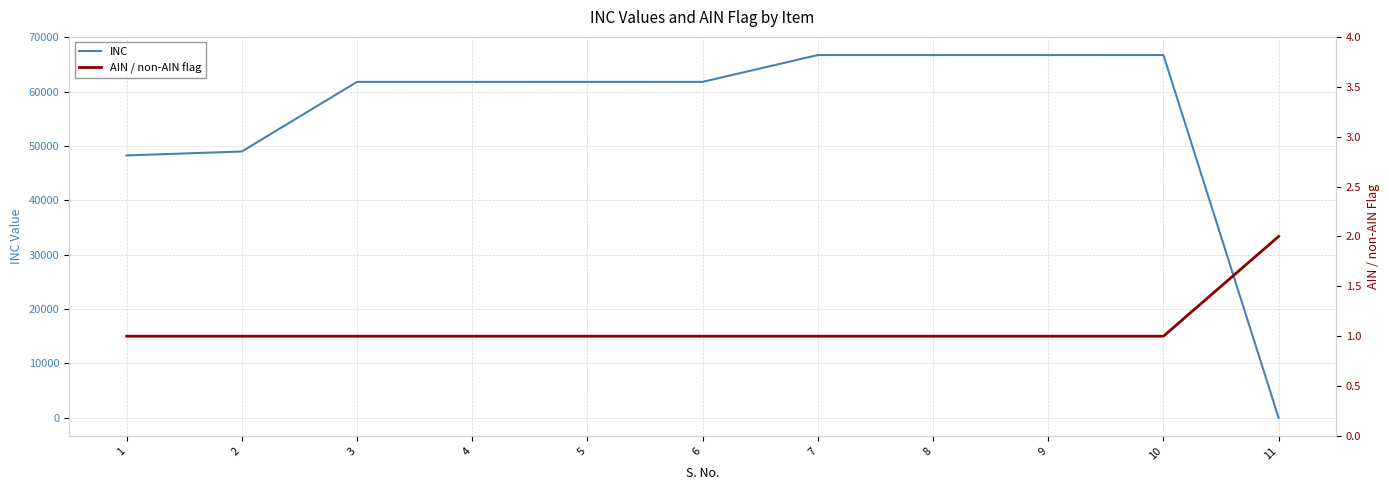

What is the average value of the INC series?

55558